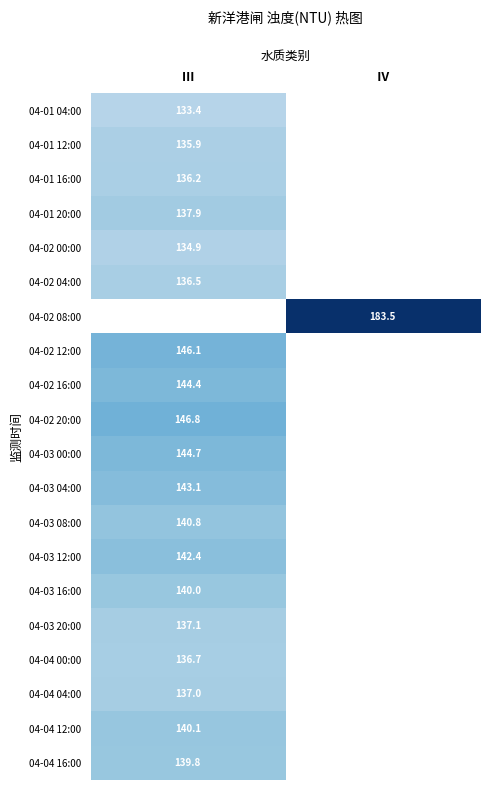

The 04-03 08:00 series shows 140.8 at Ⅲ. True or false?

True